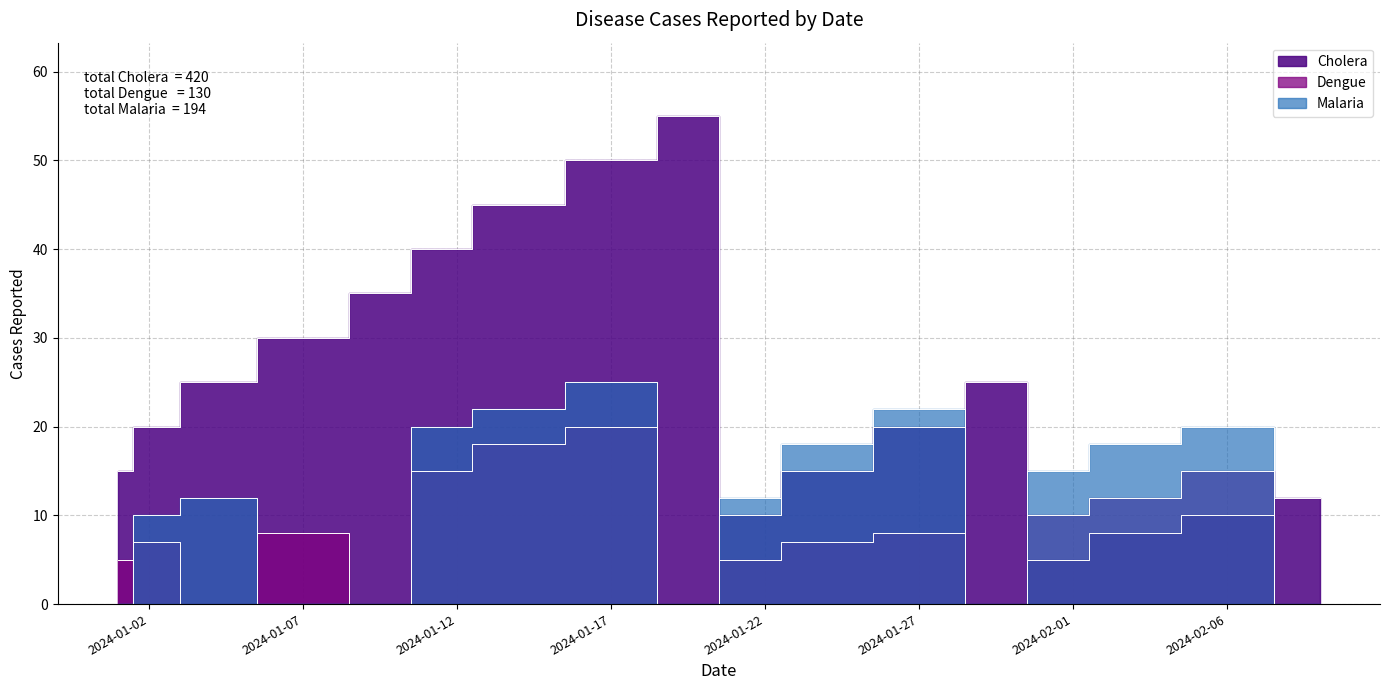

At which category does the chart reach its minimum across all series?

2024-01-04